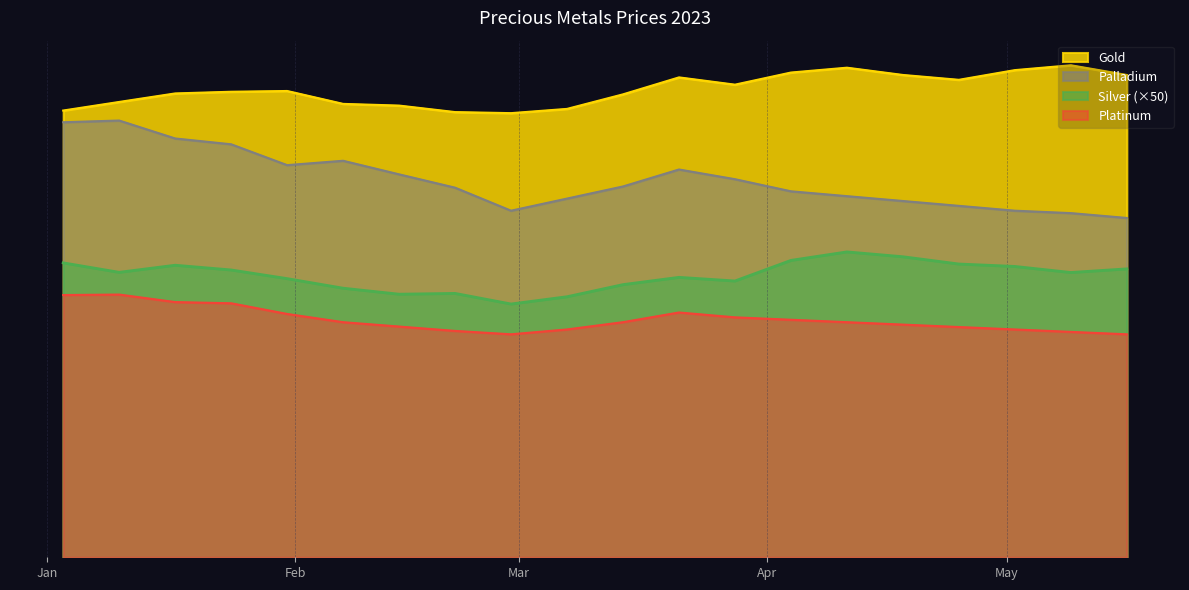

At 2023-01-03, list the series in order from smallest to largest.

Platinum, Silver, Palladium, Gold